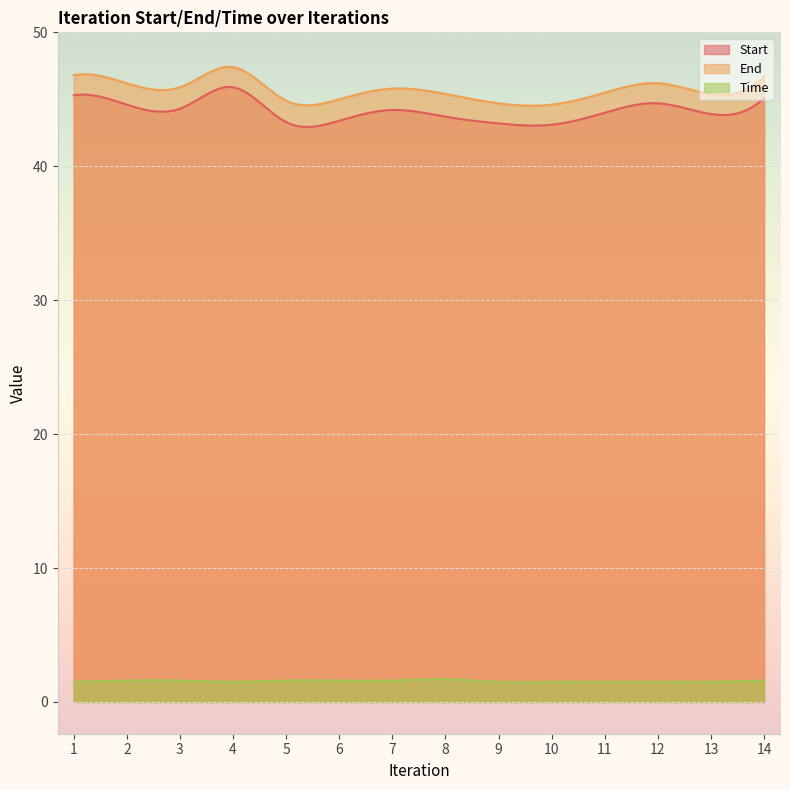

True or false: Start and Time cross at least once.

False